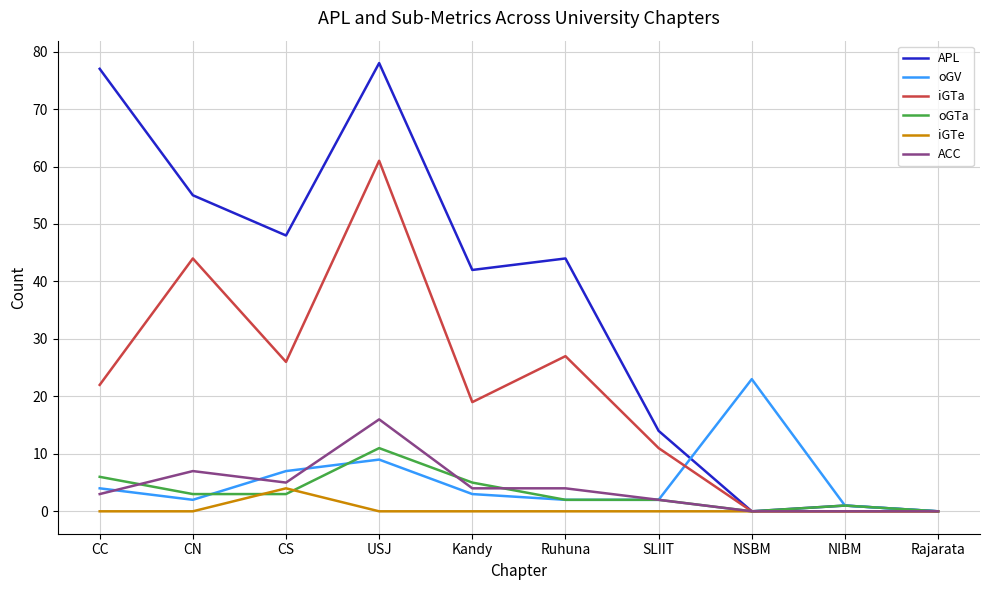

Which series has the widest spread of values?

APL